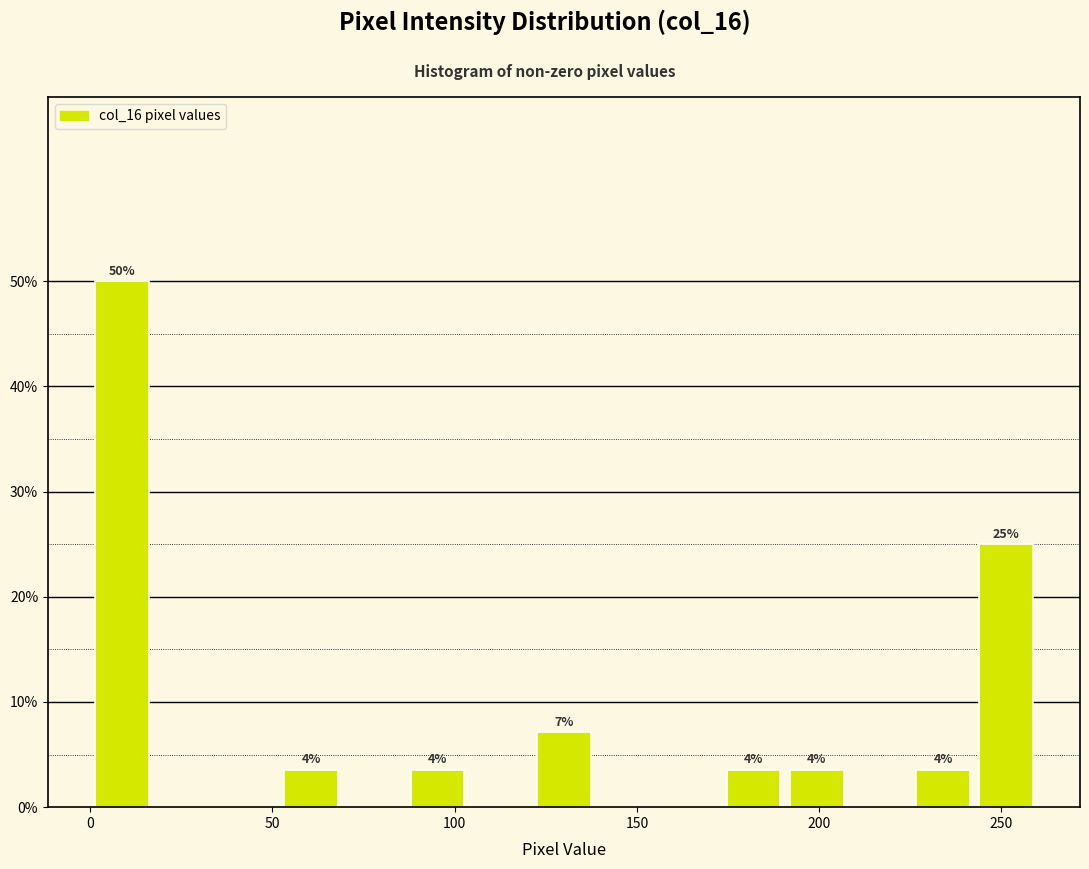

Around what value on the x-axis is the tallest bar? Give the approximate position of its centre, as read against the axis.

10